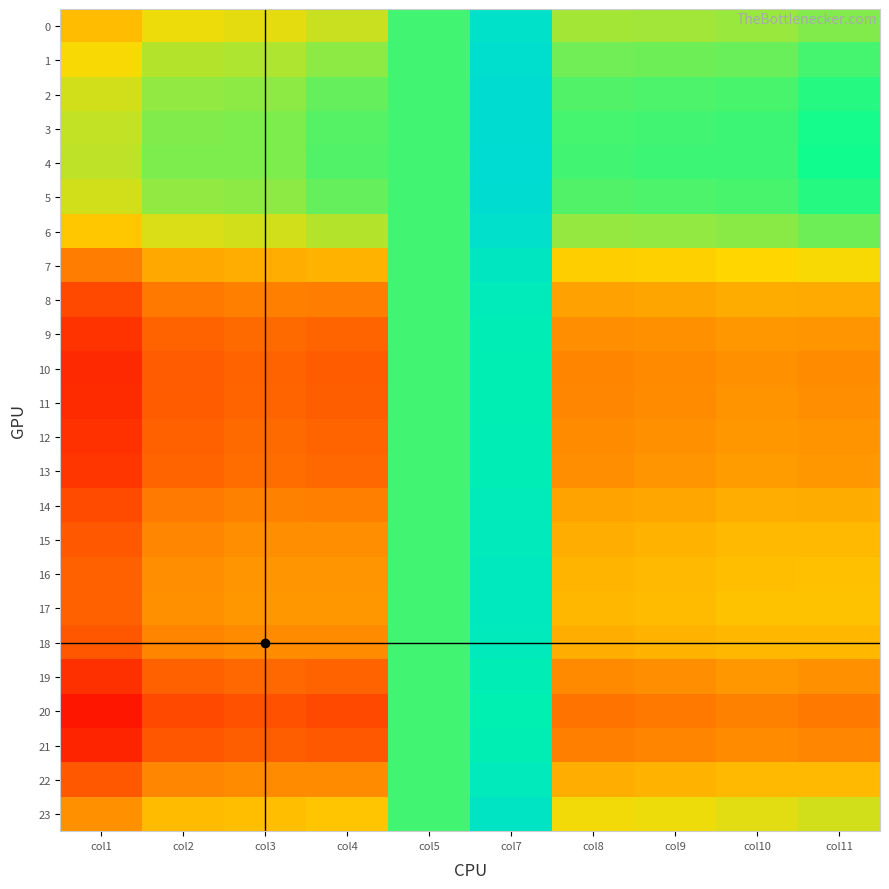

List the series in order of their peak value, lowest first.

20, 21, 10, 11, 19, 12, 9, 13, 8, 14, 18, 22, 15, 16, 17, 7, 23, 0, 6, 1, 2, 5, 3, 4